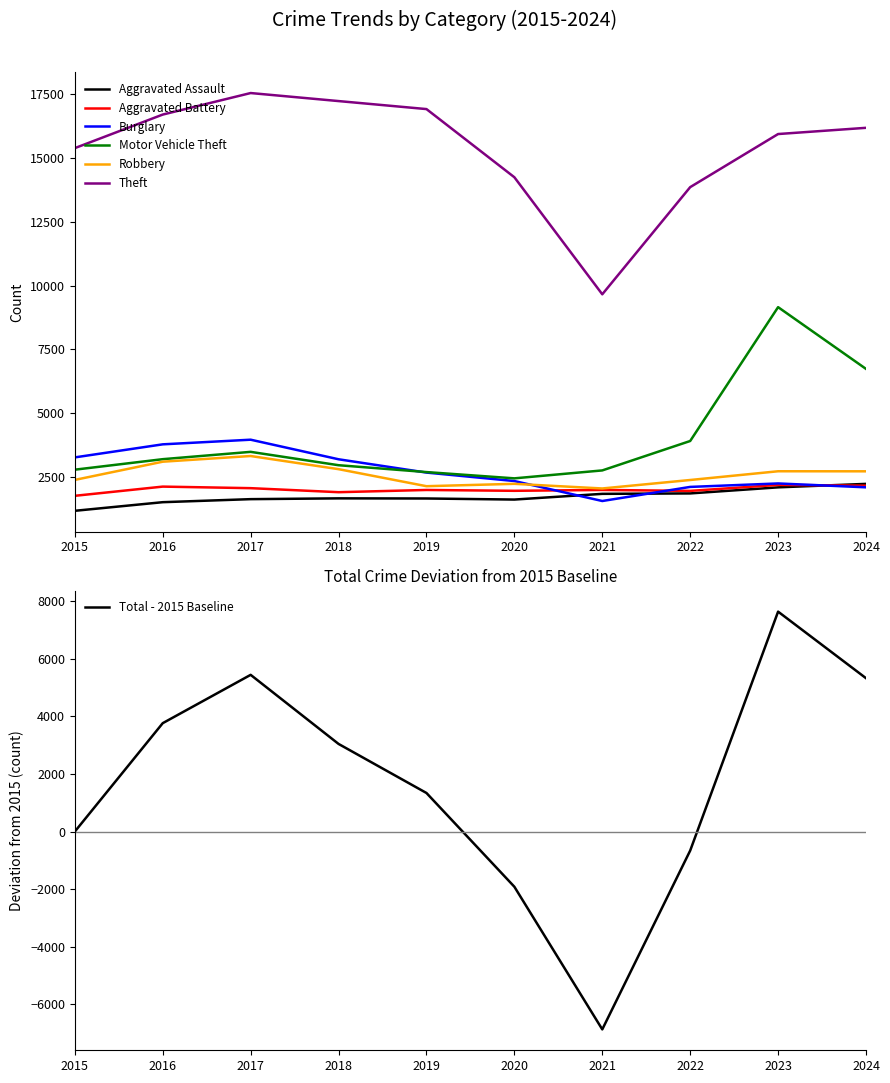

What is the minimum value for Aggravated Battery?

1751